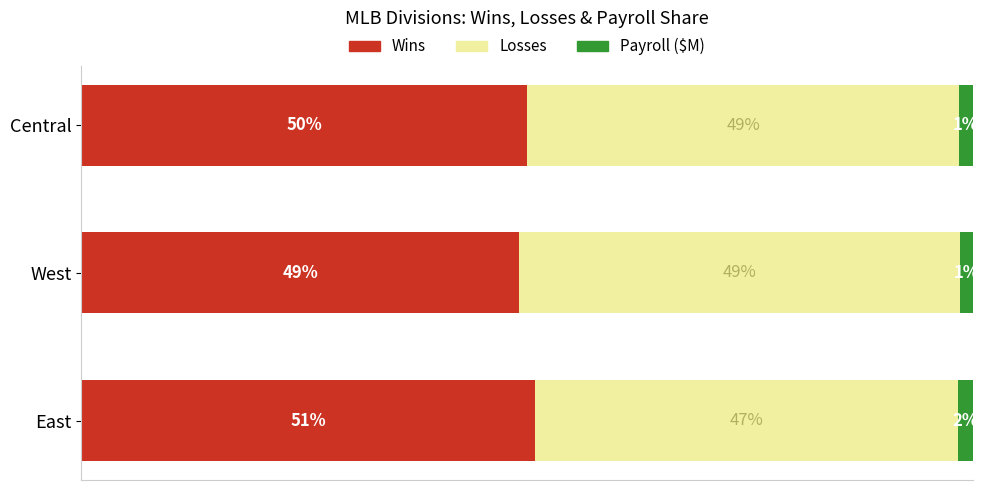

At which label does Wins reach its minimum?

West